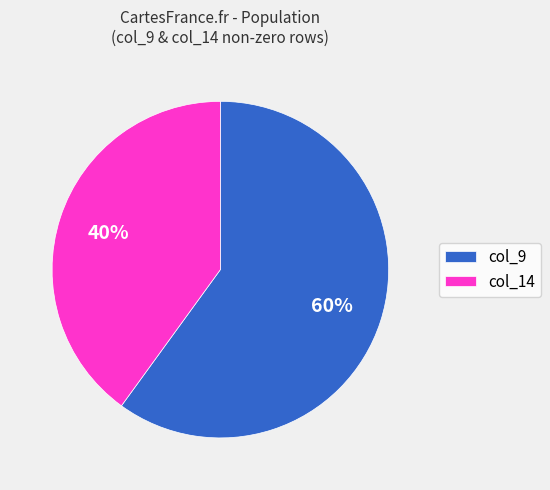

To the nearest percent, what is the difference between the col_14 and col_9 slice percentages?

20%